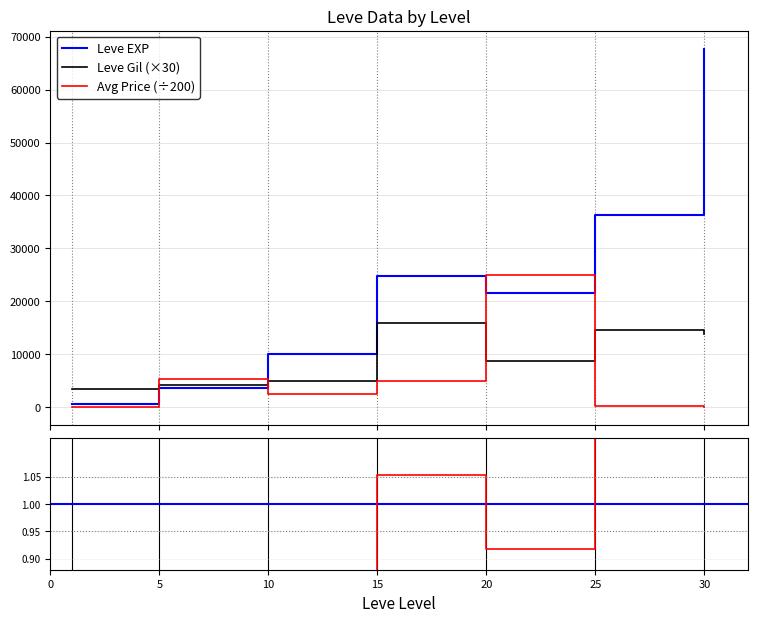

How many intersections are there between Leve EXP and Leve Gil?

1